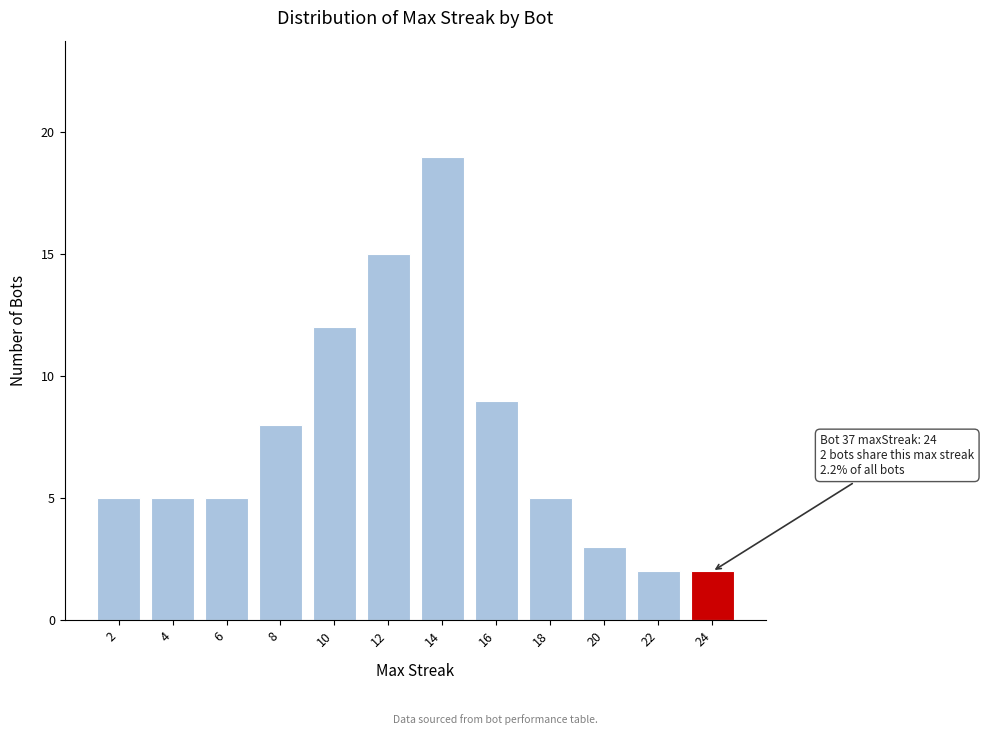

Reading right to left, what are all the values shown in this chart?

24=2	22=2	20=3	18=5	16=9	14=19	12=15	10=12	8=8	6=5	4=5	2=5